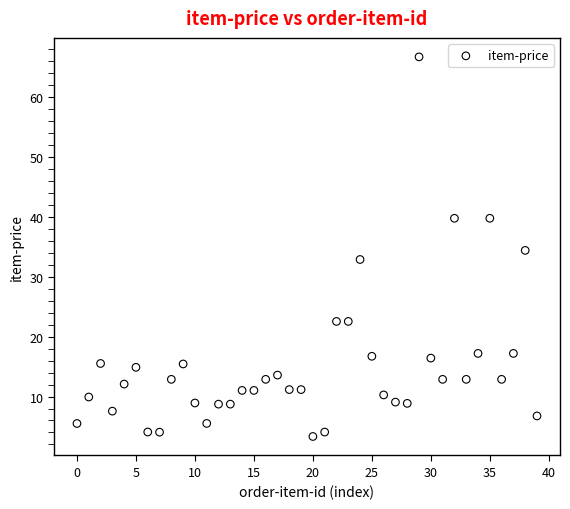

What is the range of Y values (max minus min)?

63.4